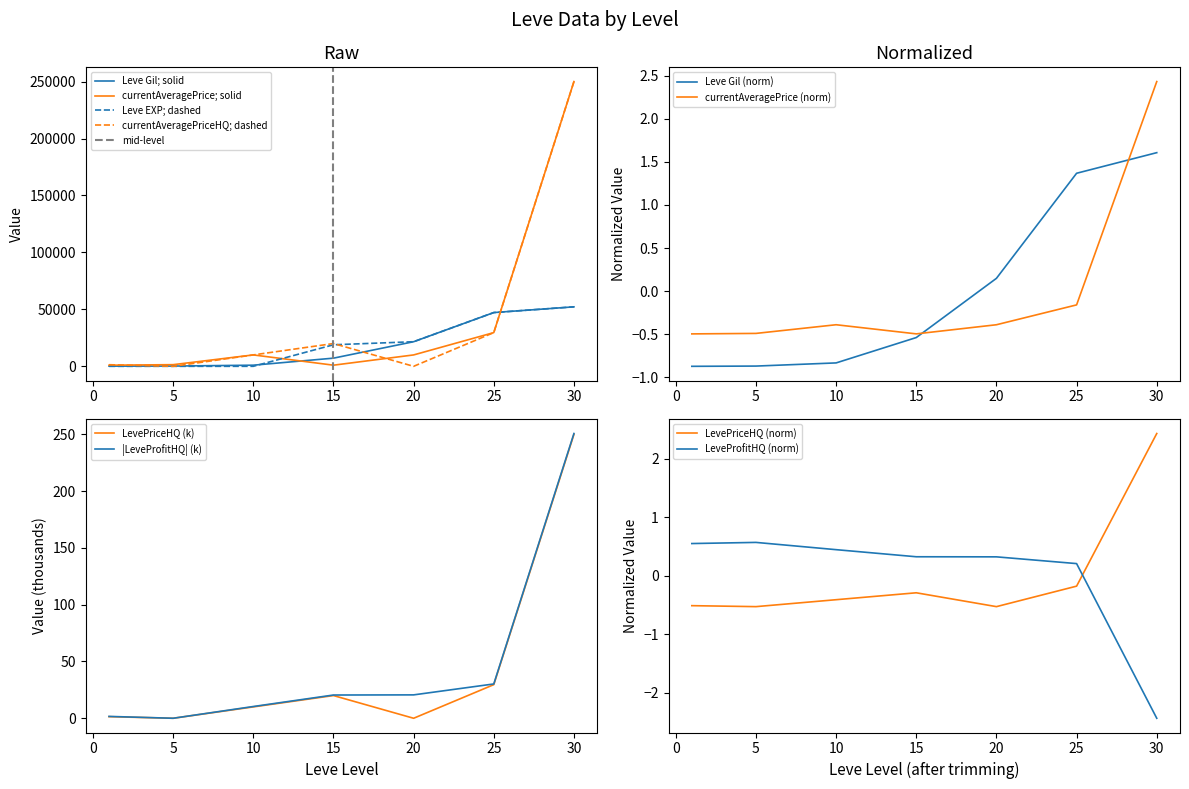

The value of Leve EXP; dashed at 15 is 18910.0. True or false?

True